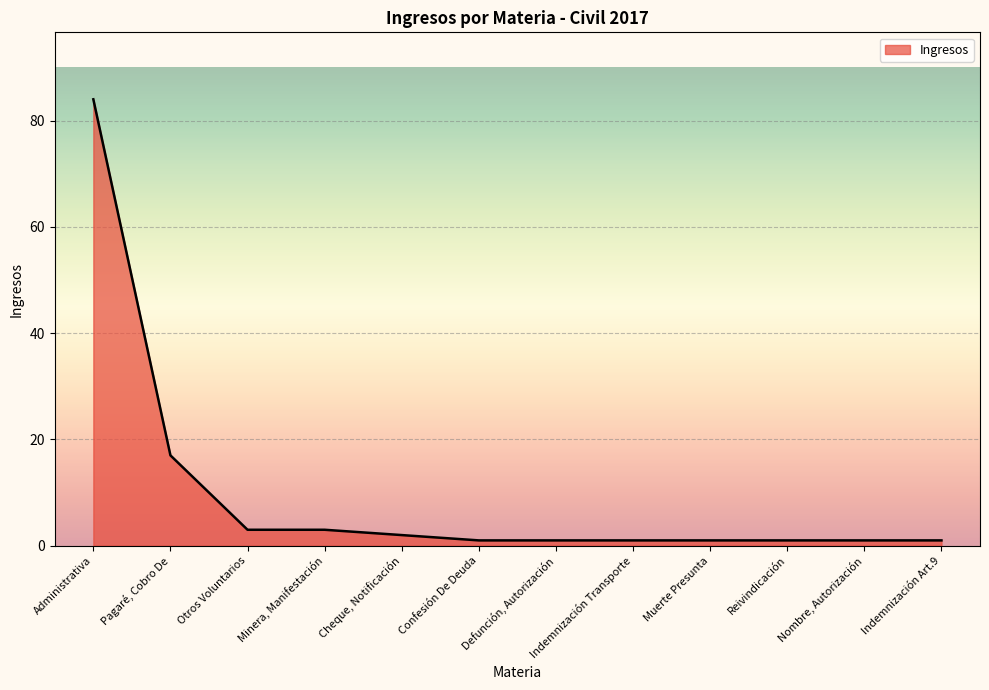

What is the difference between the maximum and second lowest values?

83